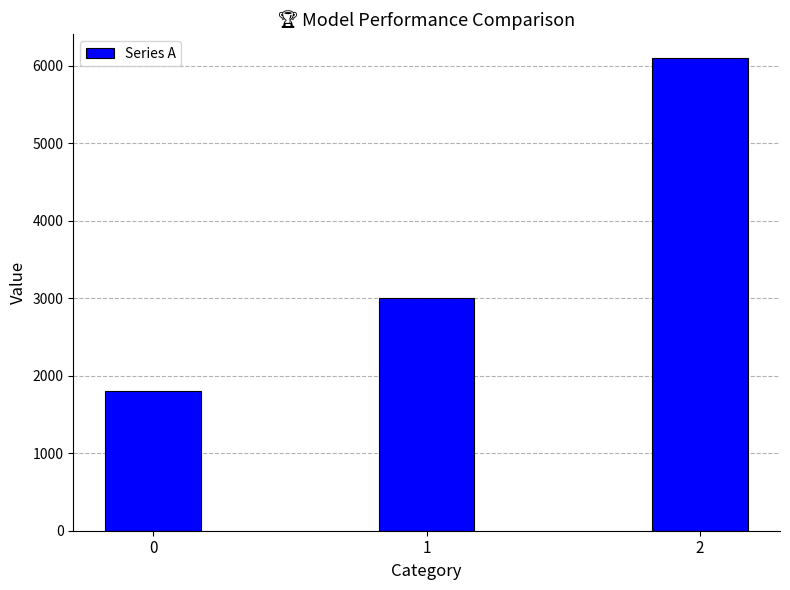

What is the sum of the values at 1 and 2?

9100